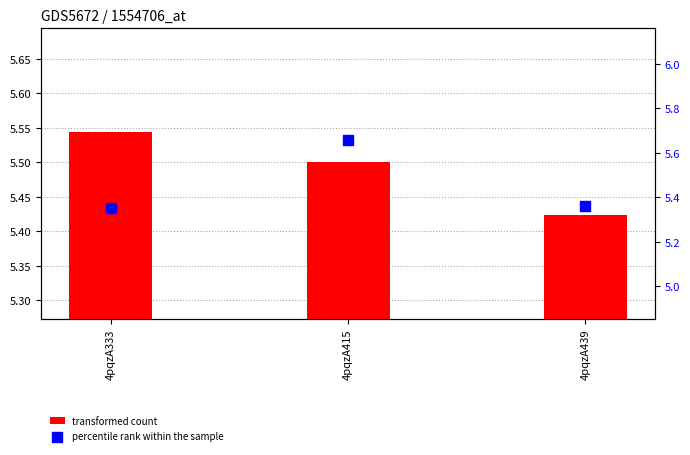

Which series has the largest Y range (max minus min)?

percentile rank within the sample